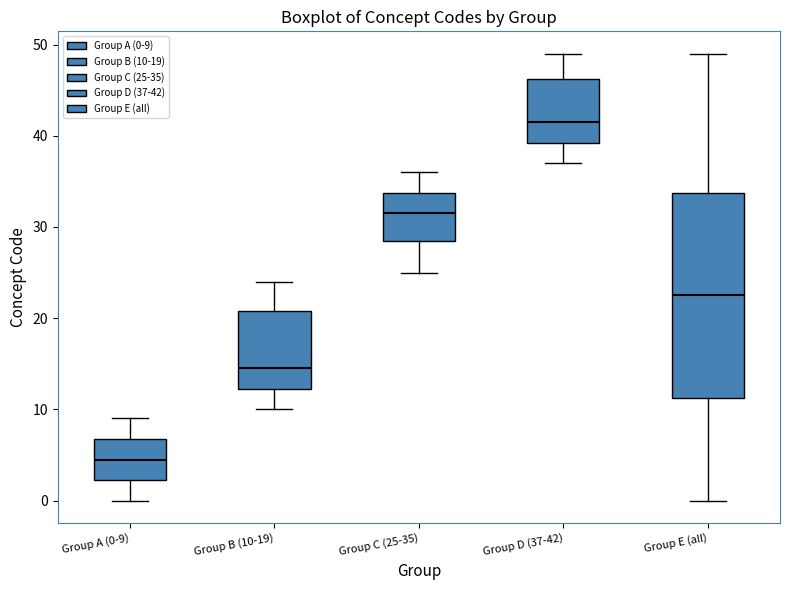

Where does the median line of the box for Group E (all) sit on the y-axis? The values are not printed on the chart, so give them approximately, as read against the axis.

23